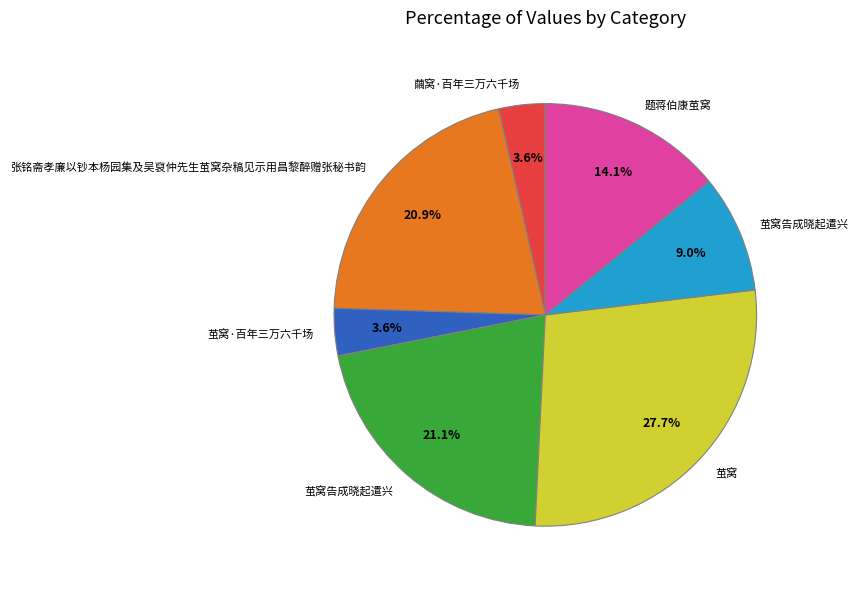

Does any single category account for the majority?

No